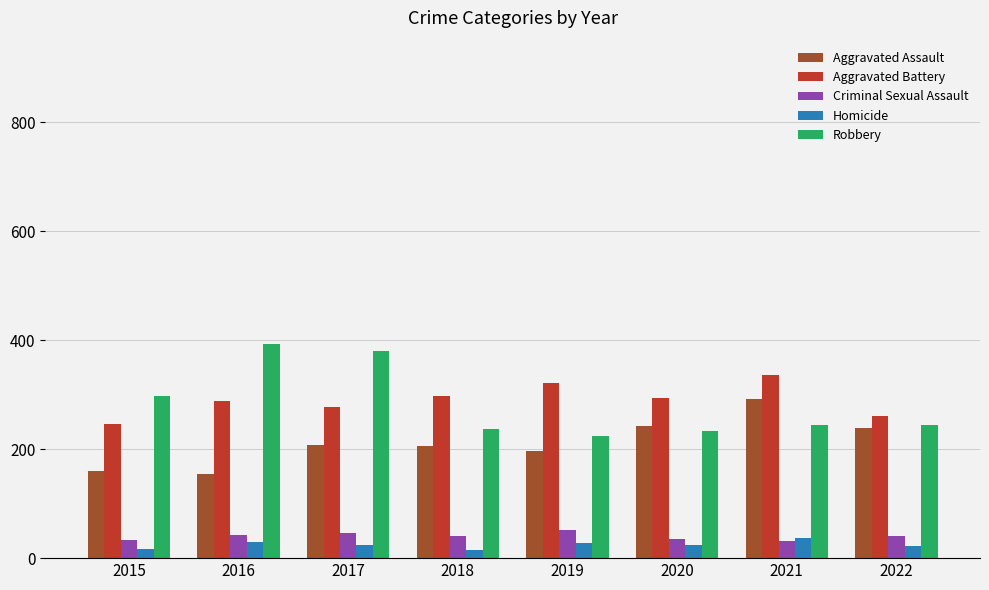

What is the minimum value for Robbery?

224